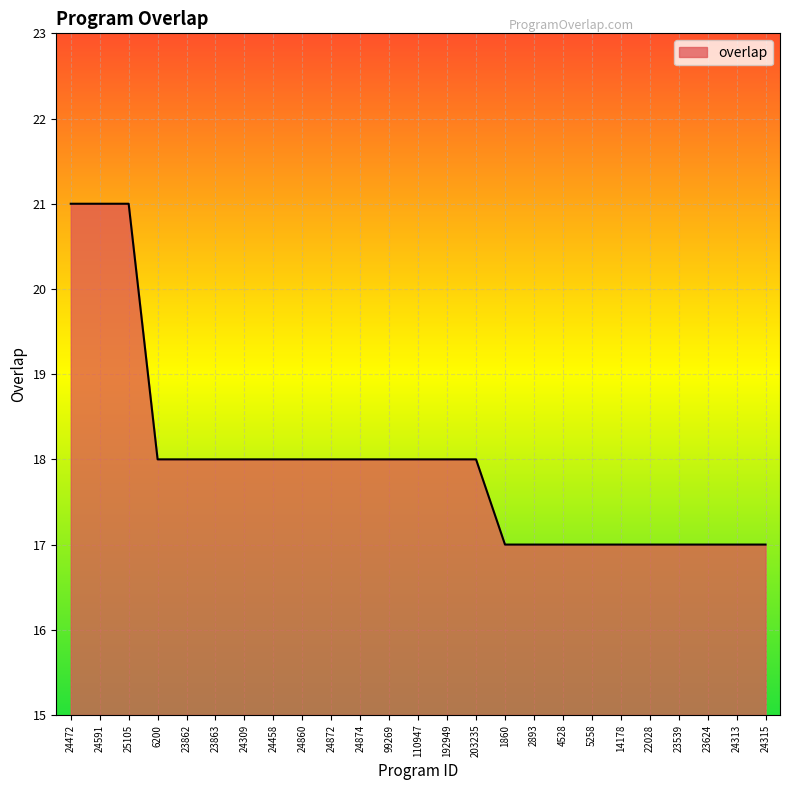

What is the minimum value shown in the chart?

17